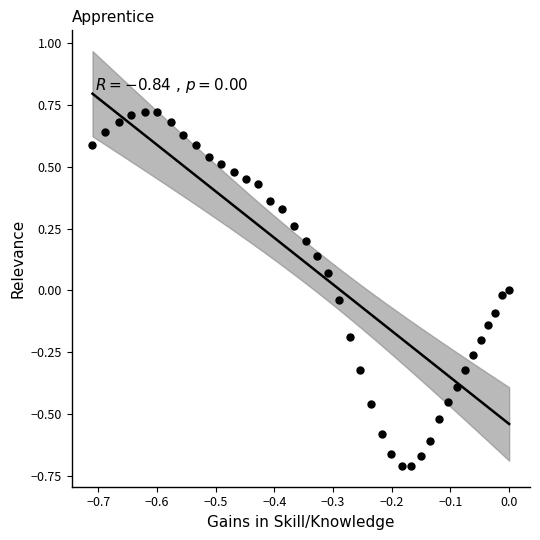

What is the range of Y values (max minus min)?

1.4